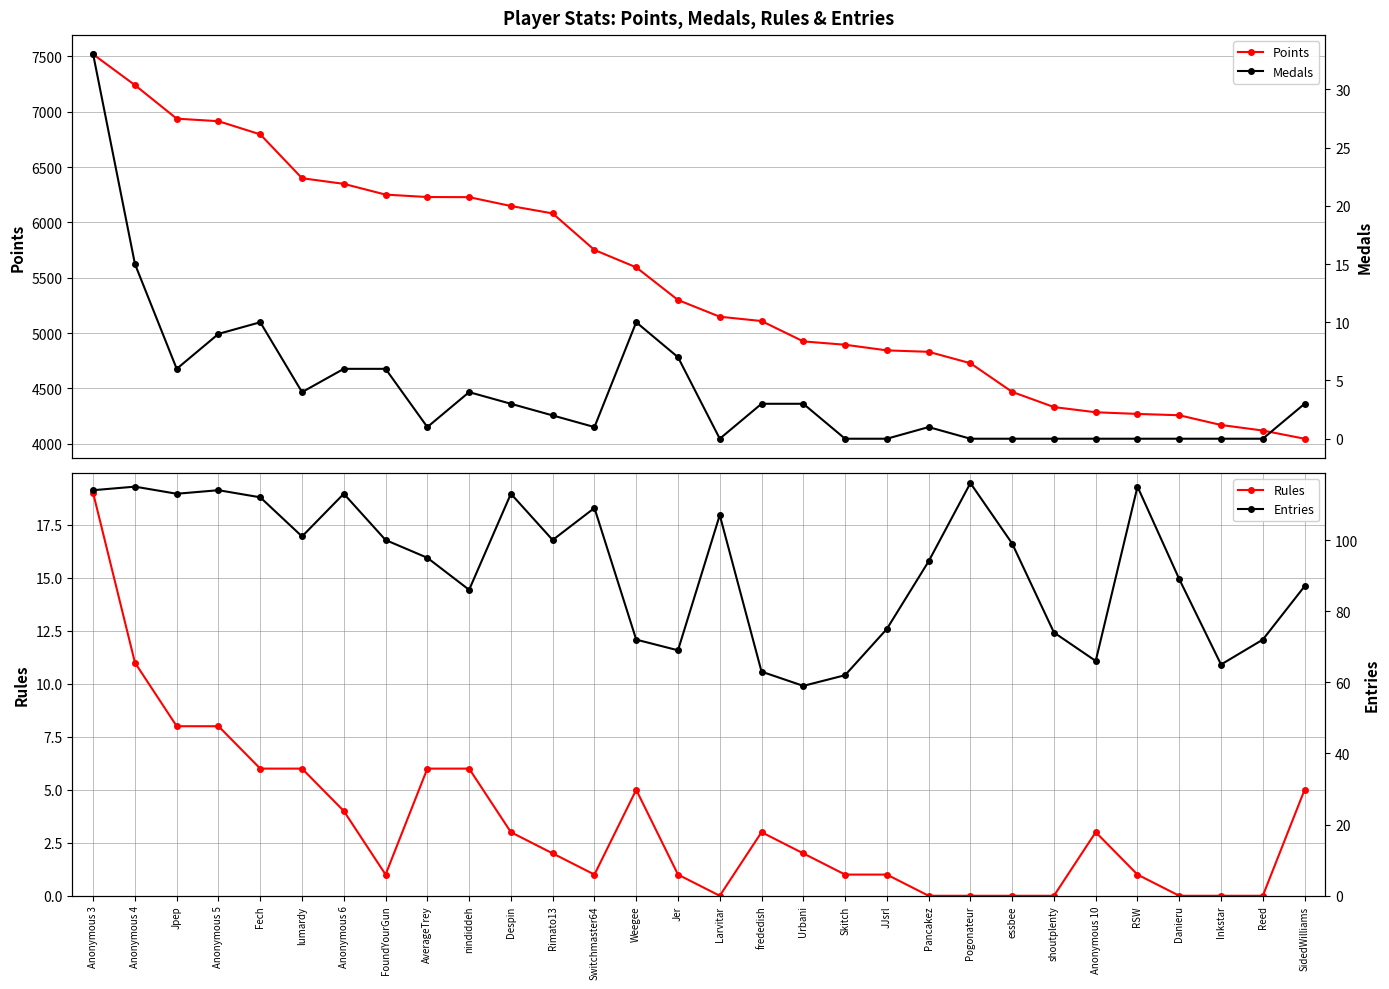

How many data points in Entries are above 99?

14